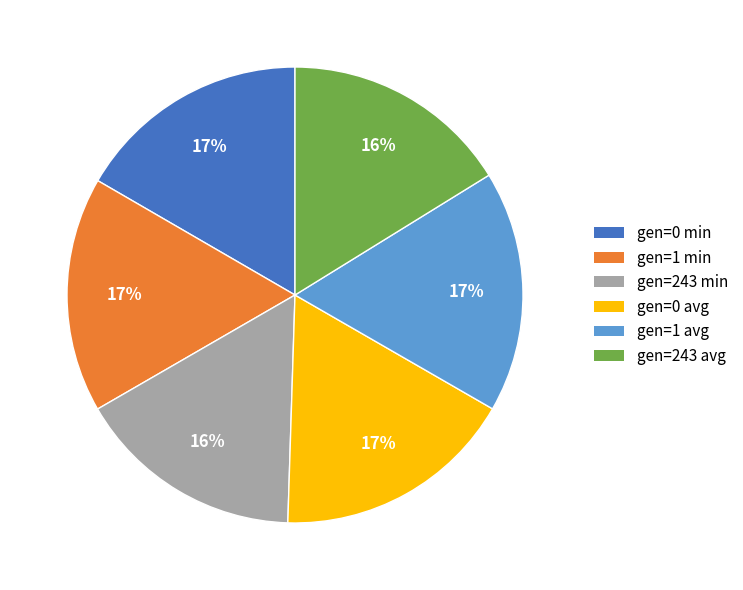

What is the ratio of the value at gen=0 avg to the value at gen=1 min?

1.0